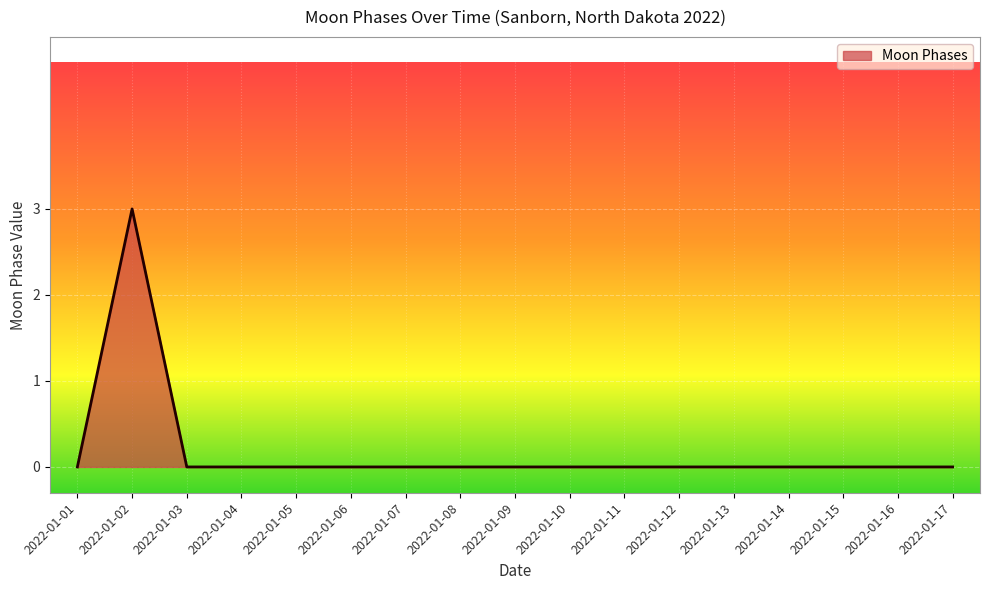

Between 2022-01-02 and 2022-01-05, which is larger?

2022-01-02